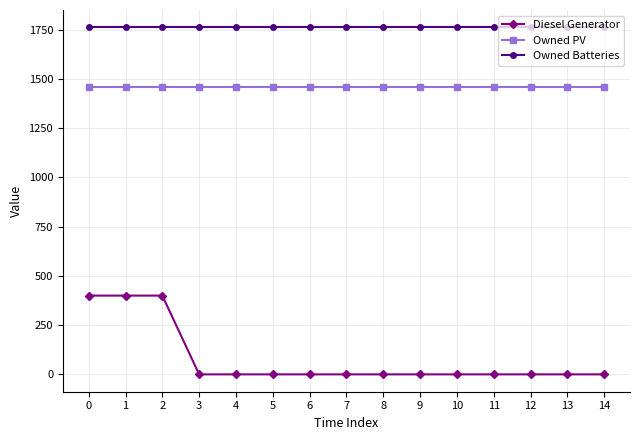

Count the number of data series in this chart.

3